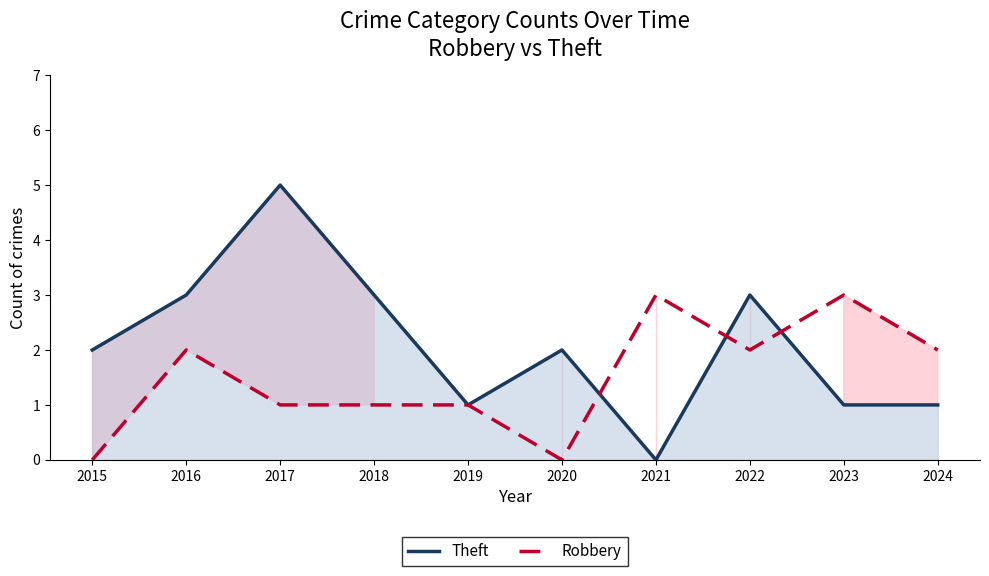

Rank the categories by Robbery value from lowest to highest.

2015, 2020, 2017, 2018, 2019, 2016, 2022, 2024, 2021, 2023